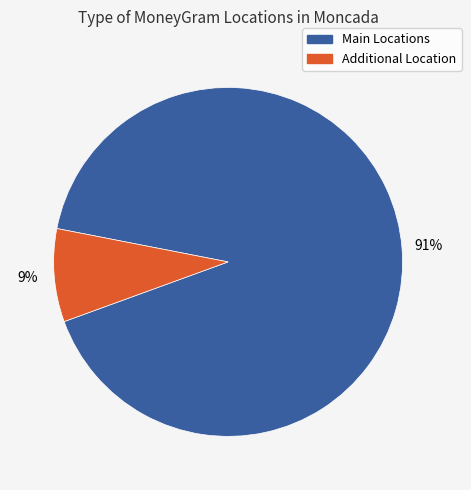

Does any single category account for the majority?

Yes